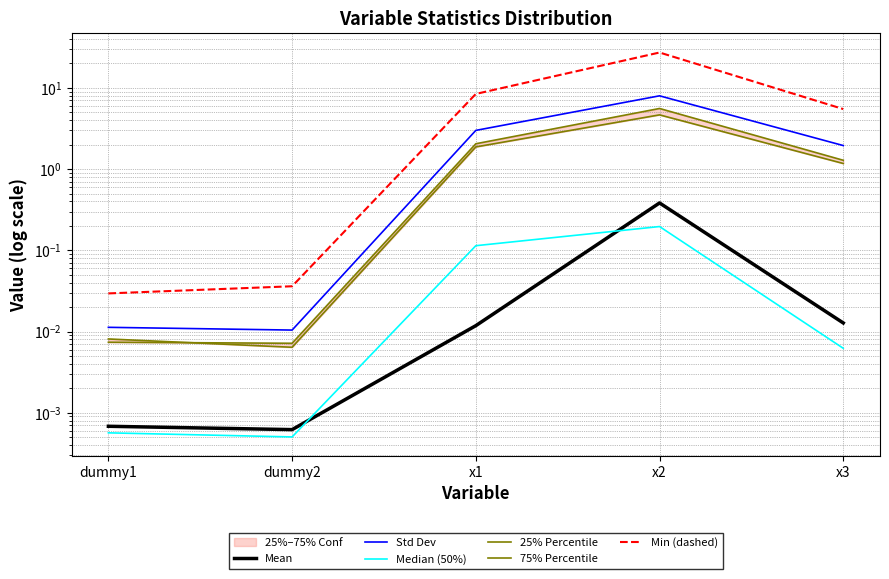

The value of Min (dashed) at x2 is 6.6. True or false?

False